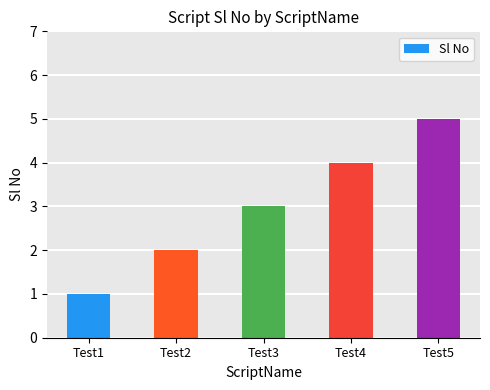

Rank the categories by value from highest to lowest.

Test5, Test4, Test3, Test2, Test1